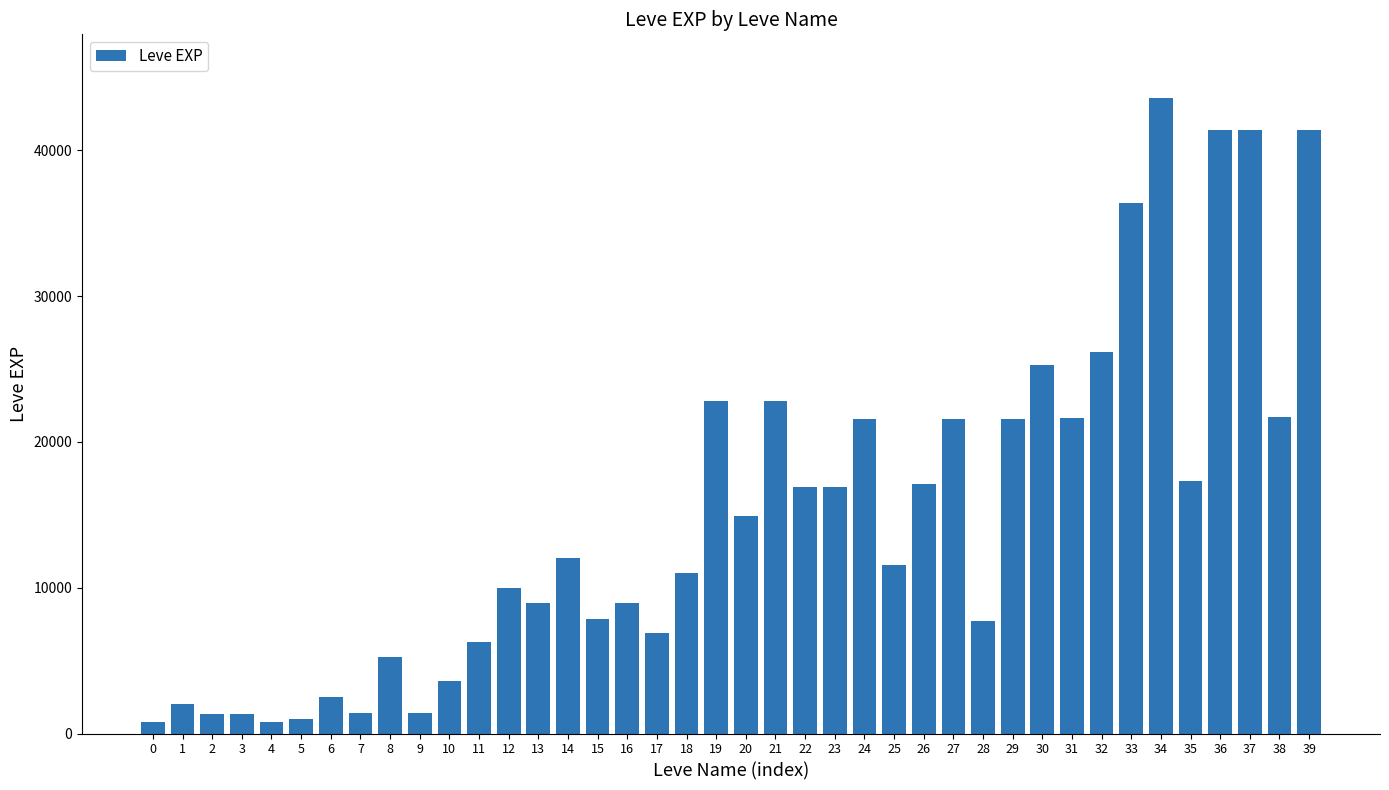

What is the maximum value shown in the chart?

43600